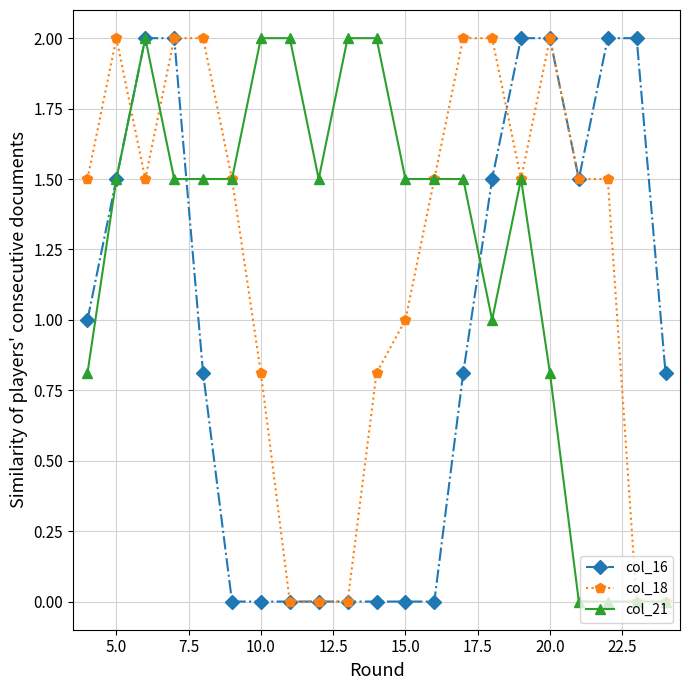

What is the value of the col_18 point at the 18th from the left?

1.5